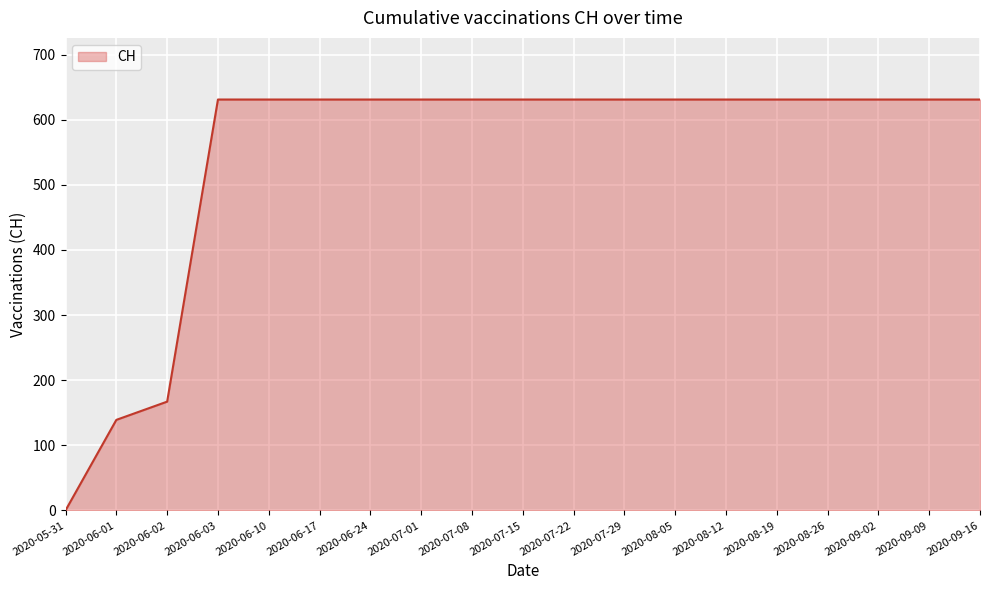

Which label corresponds to the smallest value in the chart?

2020-05-31